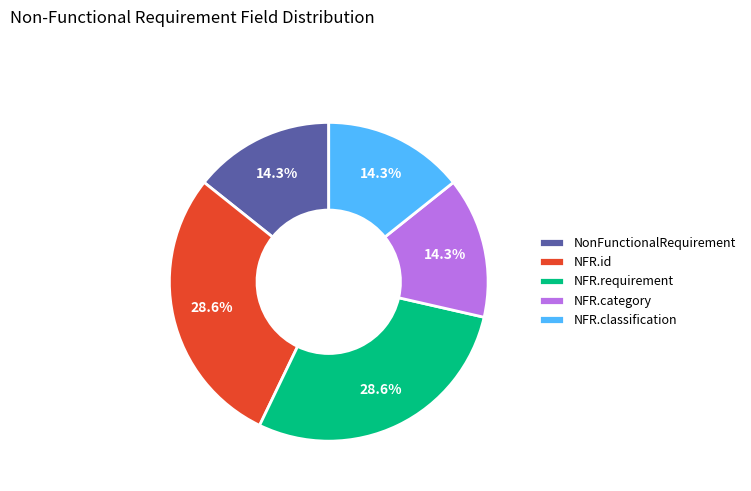

Combined, what portion of the pie is NFR.requirement and NonFunctionalRequirement?

42.9%